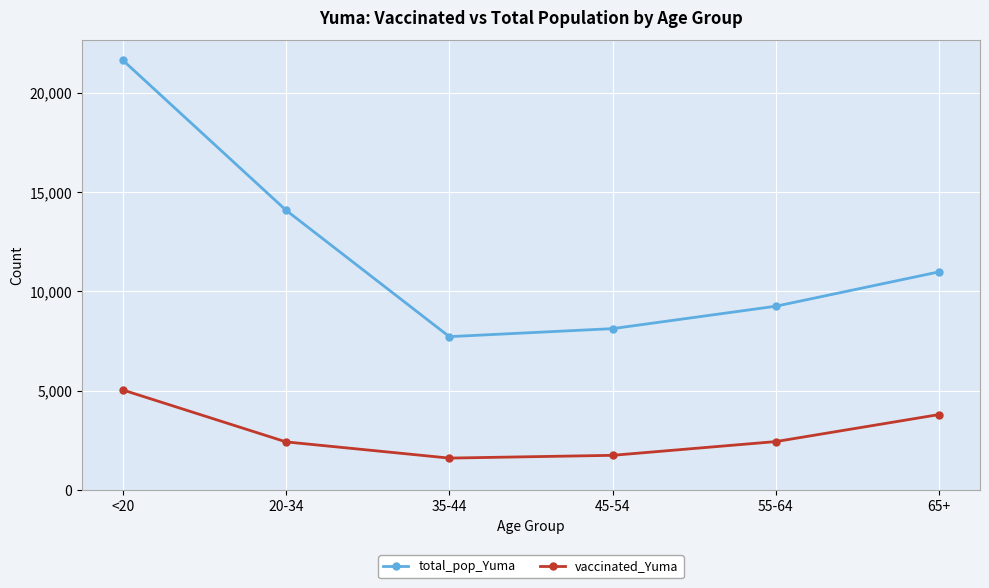

Is it true that total_pop_Yuma equals 8128 at 45-54?

True